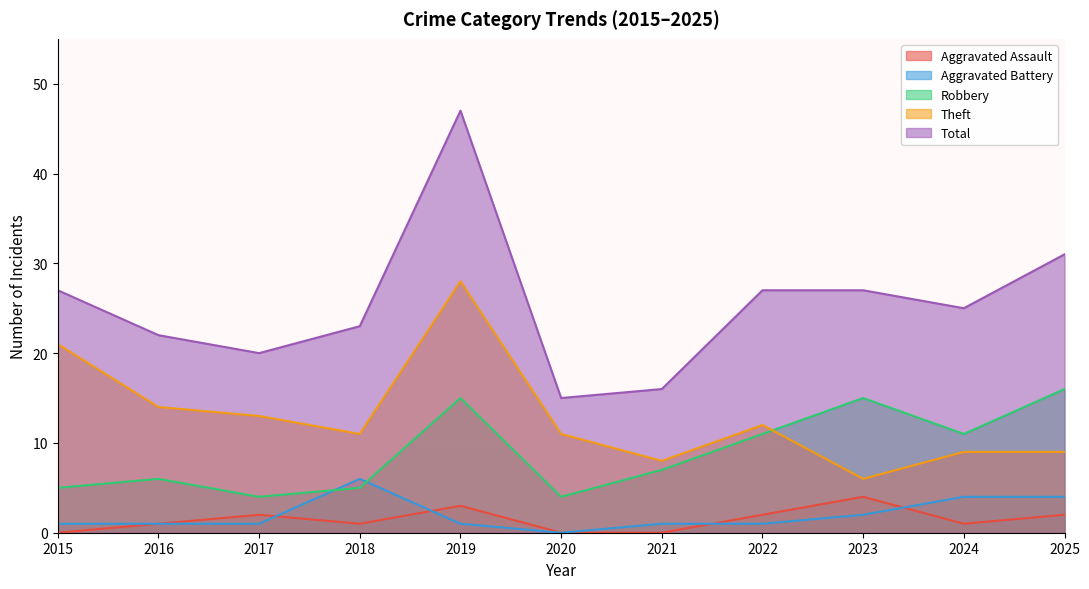

True or false: Robbery and Total cross at least once.

False